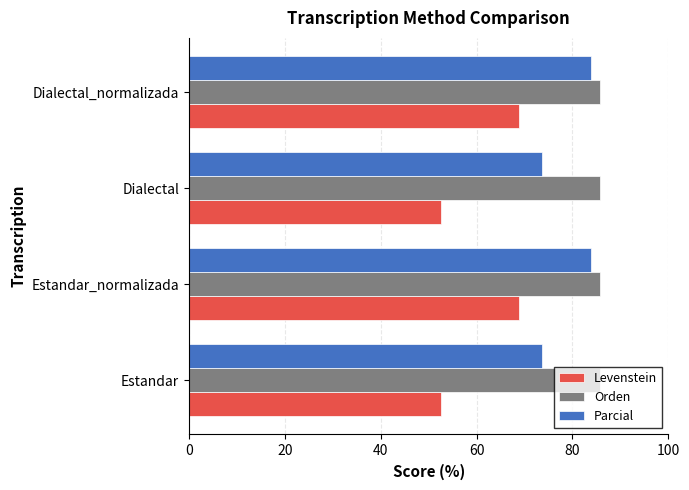

Rank the series by their average value, from highest to lowest.

Orden, Parcial, Levenstein